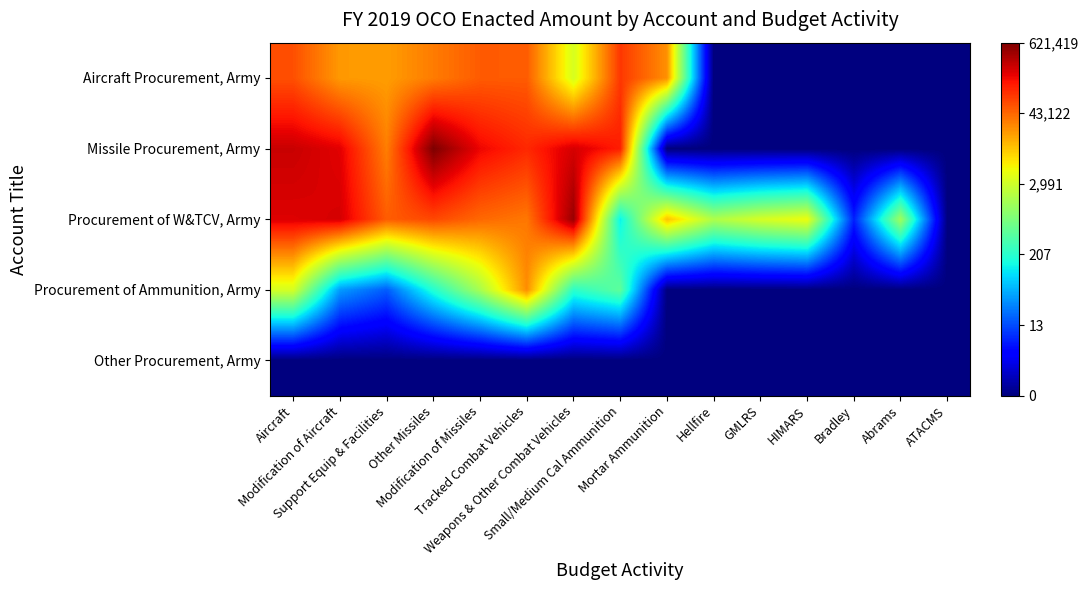

How many series are shown in this chart?

5